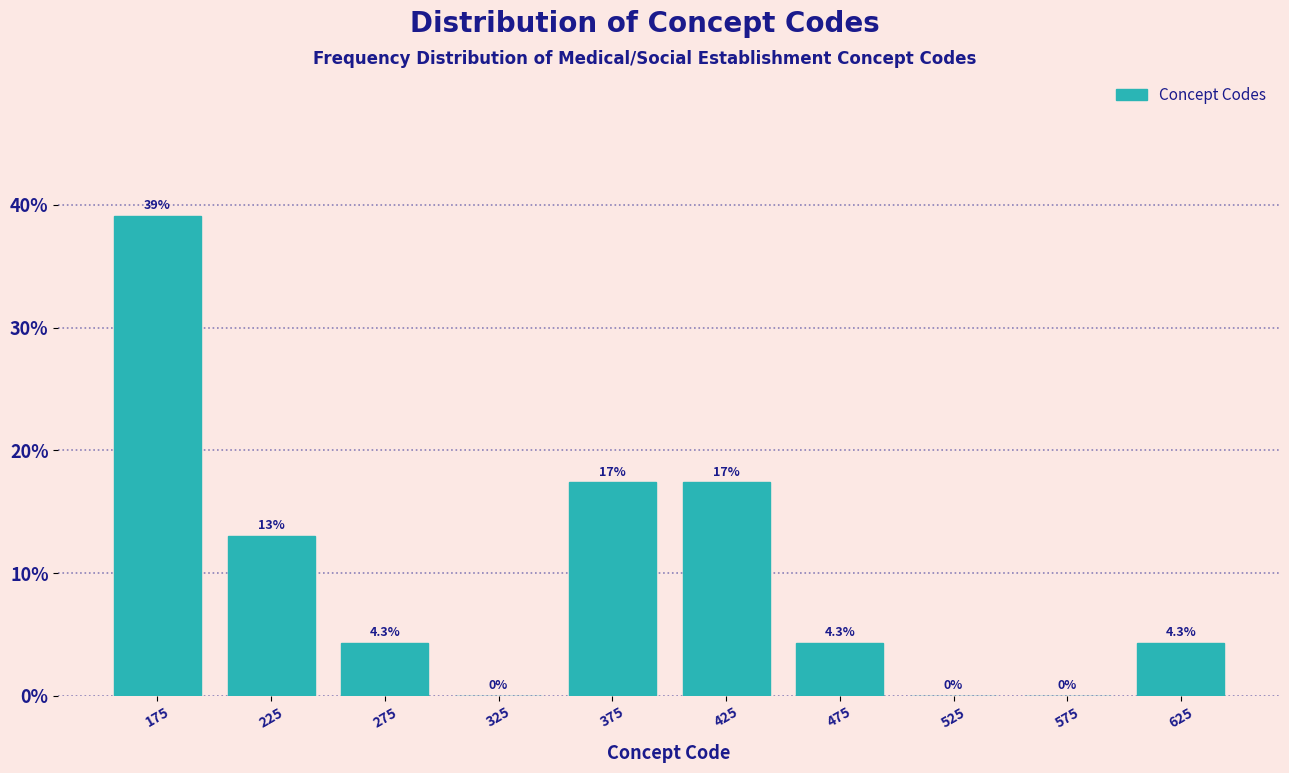

Over which range of the x-axis is the bar tallest?

150 to 200